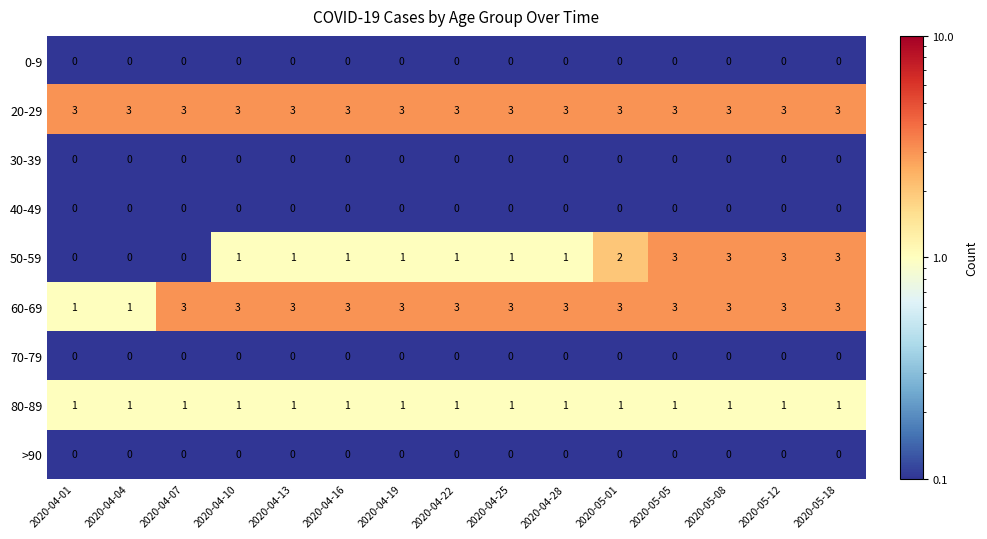

Which series has the widest spread of values?

50-59